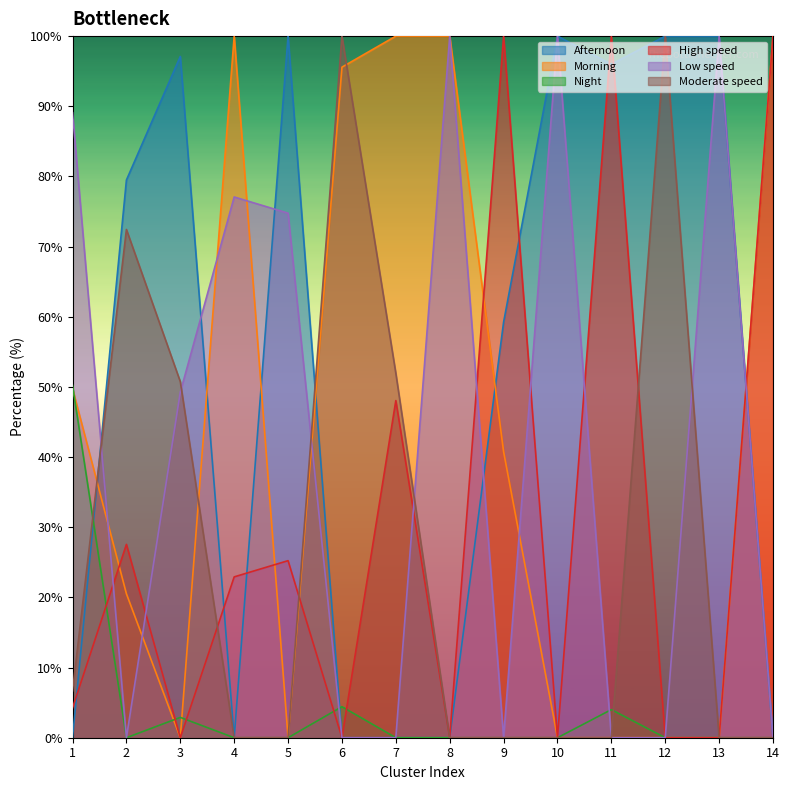

Where is Night nearest to the value 25?

6